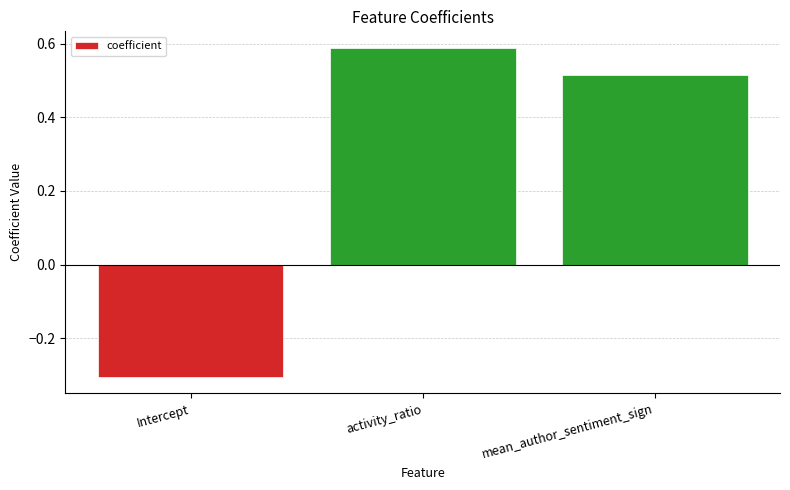

Rank the categories by value from lowest to highest.

Intercept, mean_author_sentiment_sign, activity_ratio